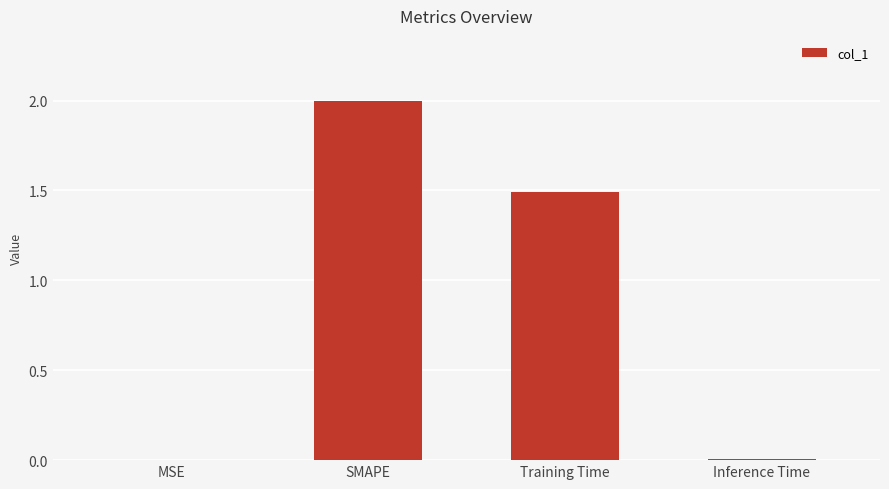

Are the bars grouped side by side (vs. stacked)?

No